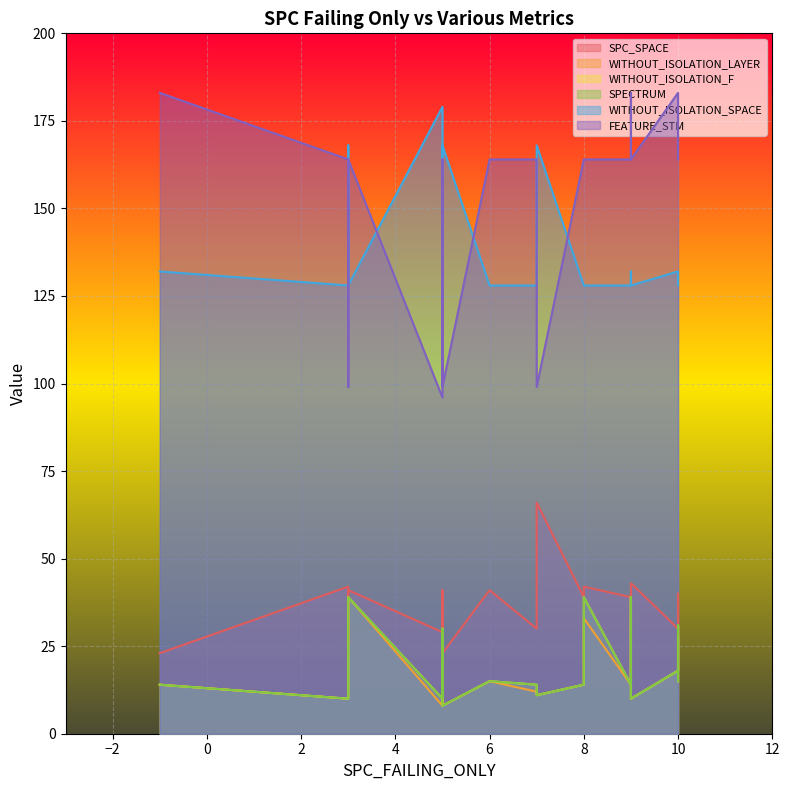

What is the greatest value displayed?

183